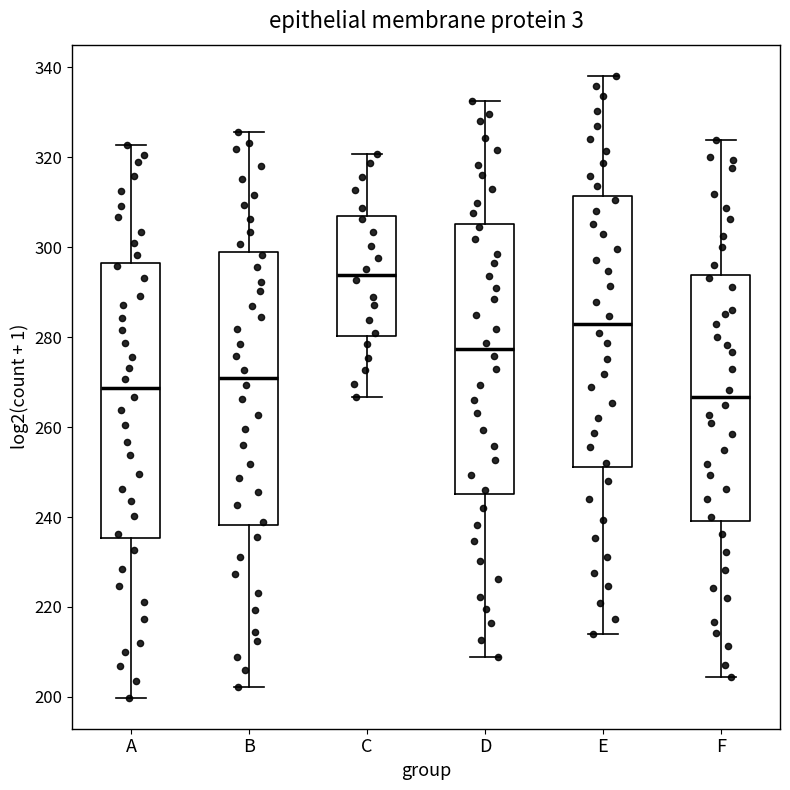

Which box's median line is the lowest?

F